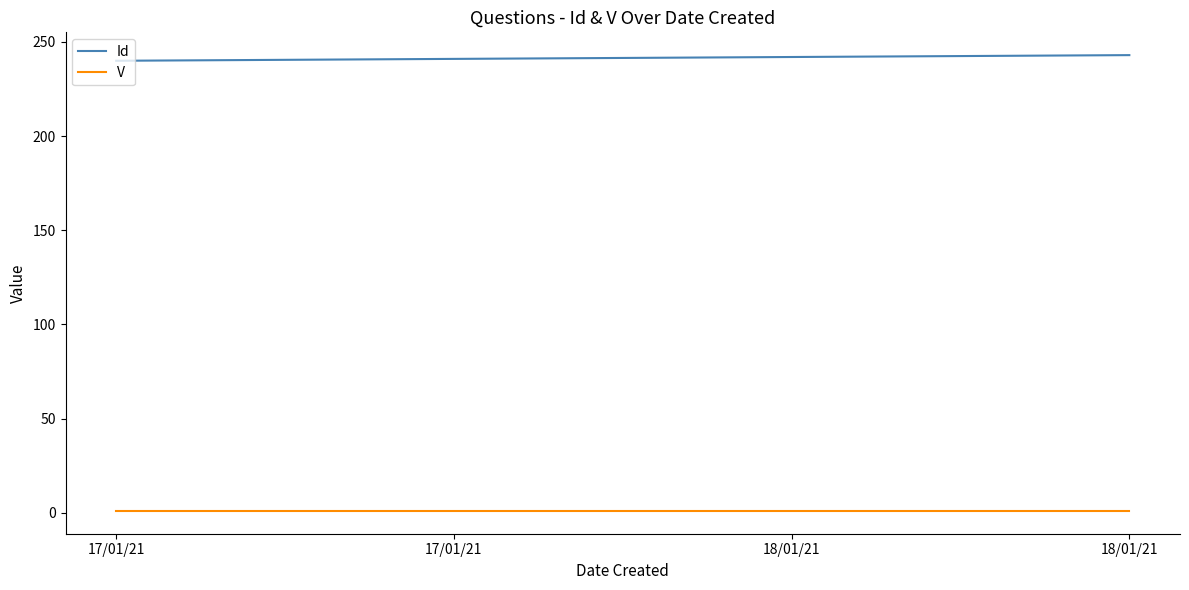

What is the spread (max minus min) of values at 18/01/21?

241